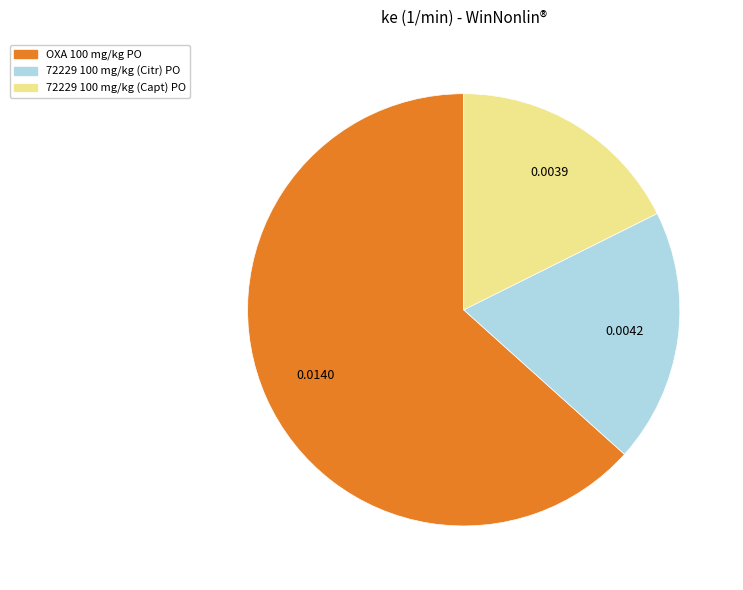

Is the sum of 72229 100 mg/kg (Citr) PO and 72229 100 mg/kg (Capt) PO greater than half?

No